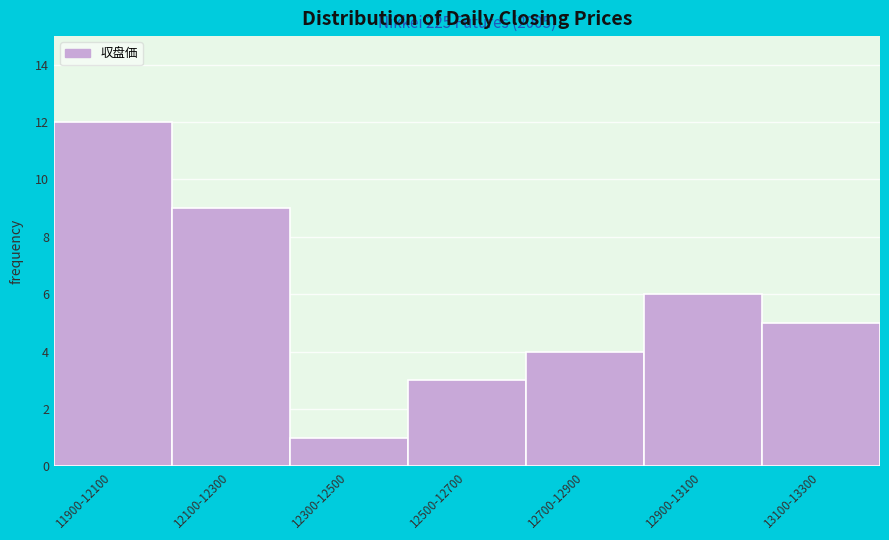

Reading left to right, extract all data points from this chart.

11900-12100=12	12100-12300=9	12300-12500=1	12500-12700=3	12700-12900=4	12900-13100=6	13100-13300=5